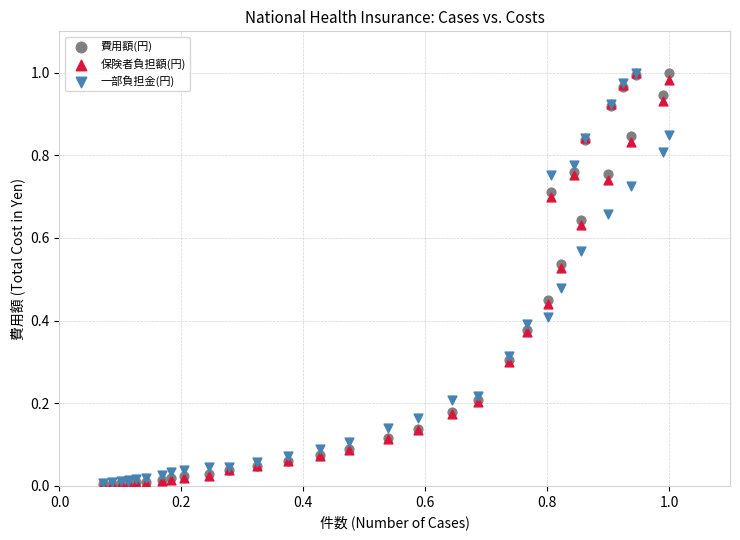

What are all the series names shown in the legend?

費用額(円), 保険者負担額(円), 一部負担金(円)